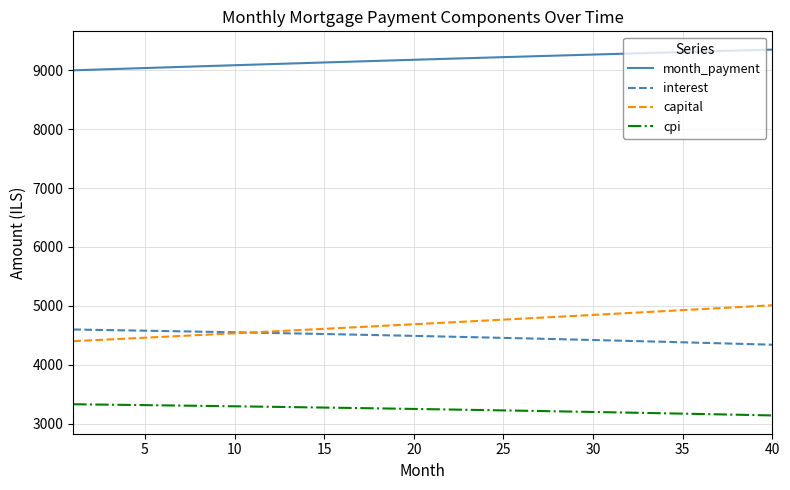

Does the chart display data point markers on the line(s)?

No